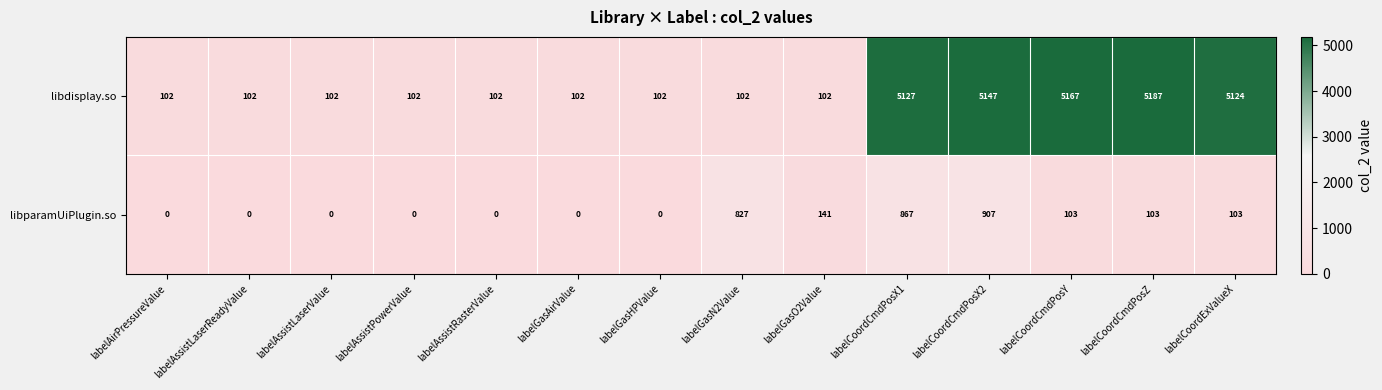

What is the approximate value of libdisplay.so at labelAssistRasterValue?

102